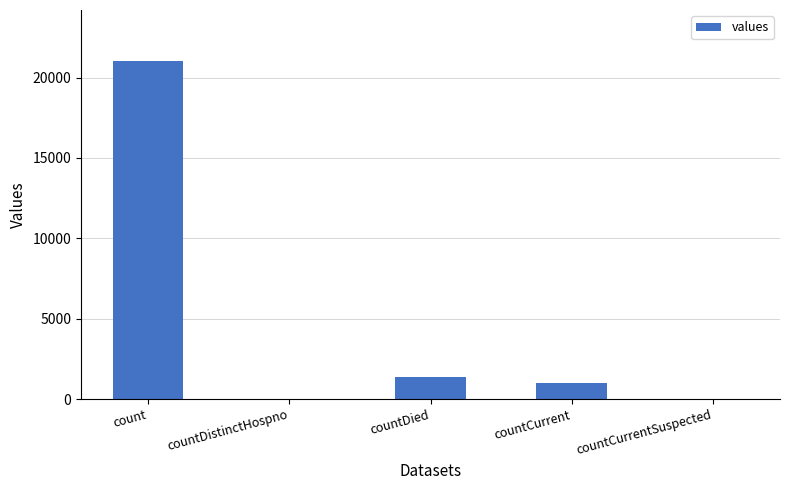

Reading right to left, transcribe all the data shown in this chart.

0	1006	1405	0	21050